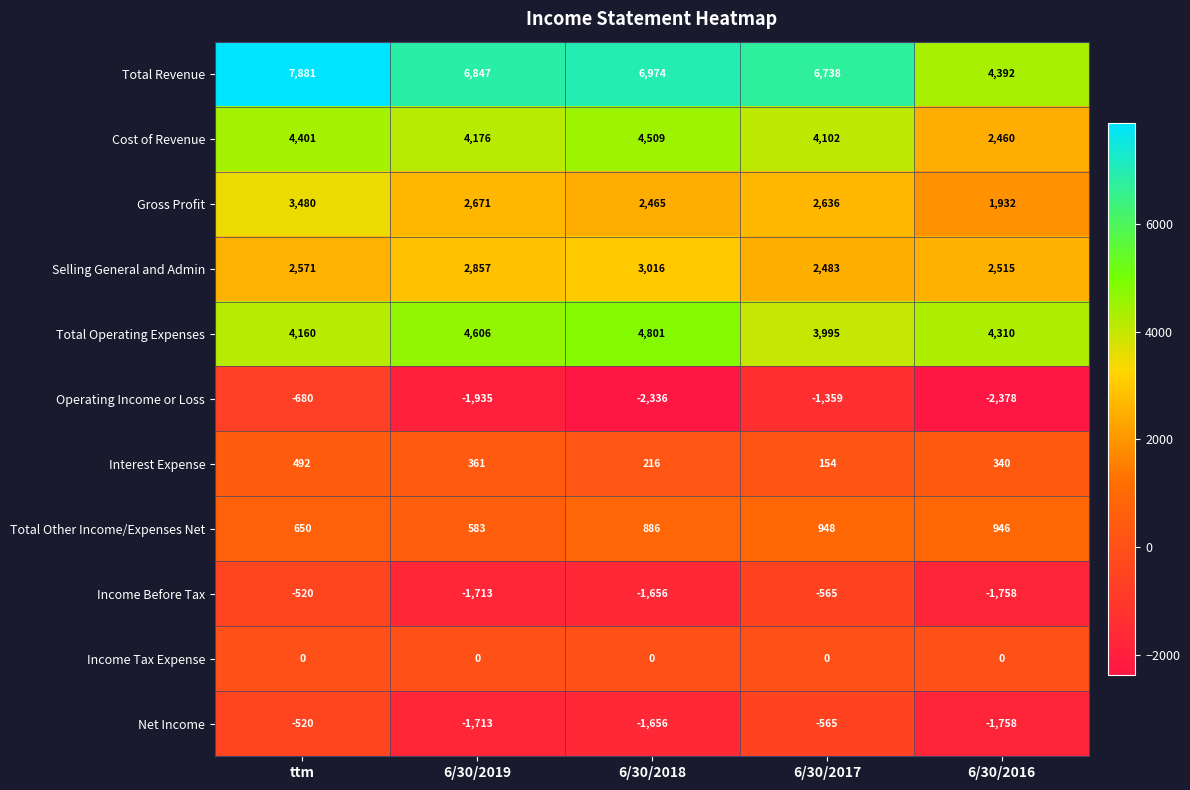

The Income Before Tax series shows -864 at ttm. True or false?

False